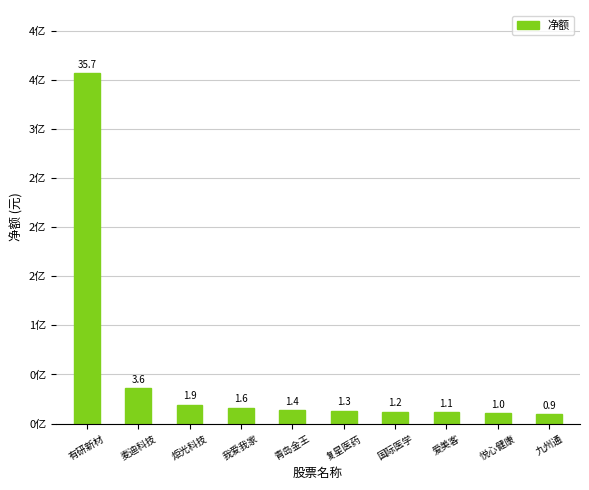

Reading left to right, extract all data points from this chart.

357089611	36177926	19228062	15859767	13738859	12927399	12282494	11296276	10273869	9398609